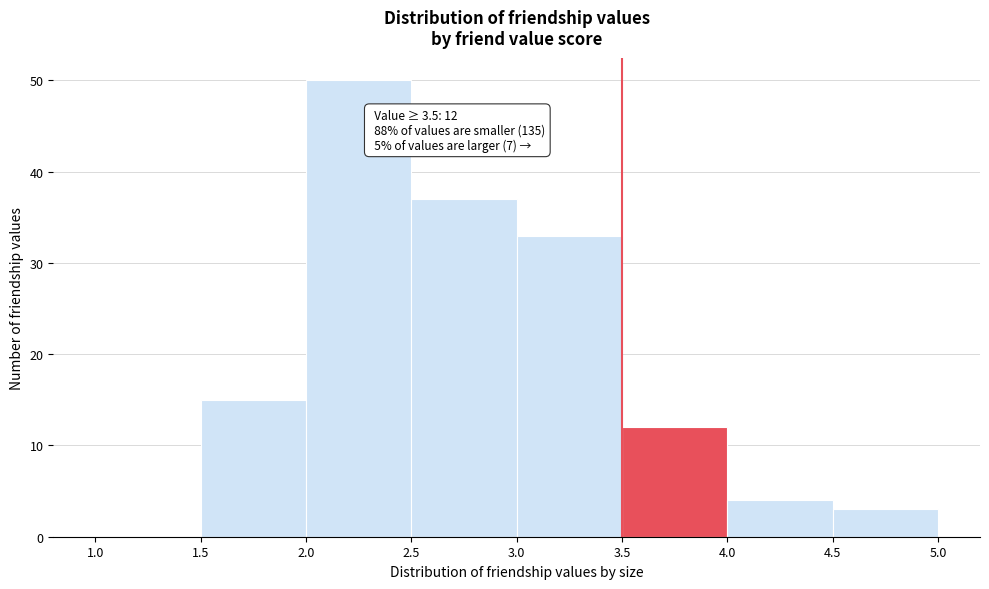

Which range on the x-axis has the tallest bar?

2.0 to 2.5